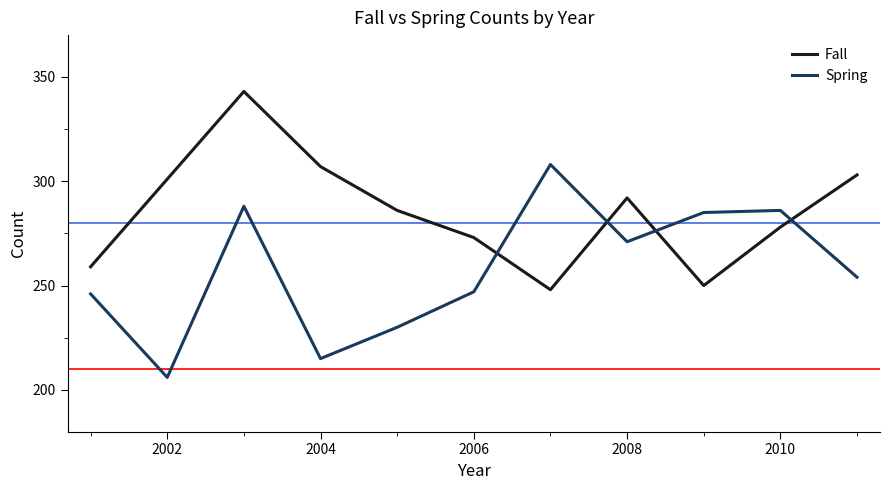

Which series has the largest total across all categories?

Fall